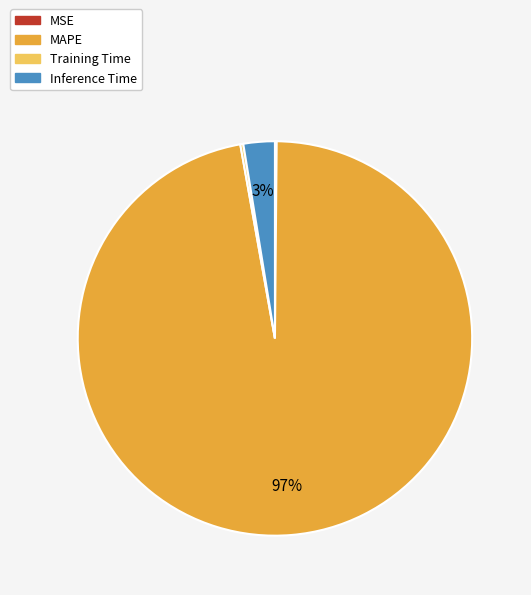

To the nearest percent, what is the average slice percentage?

25%